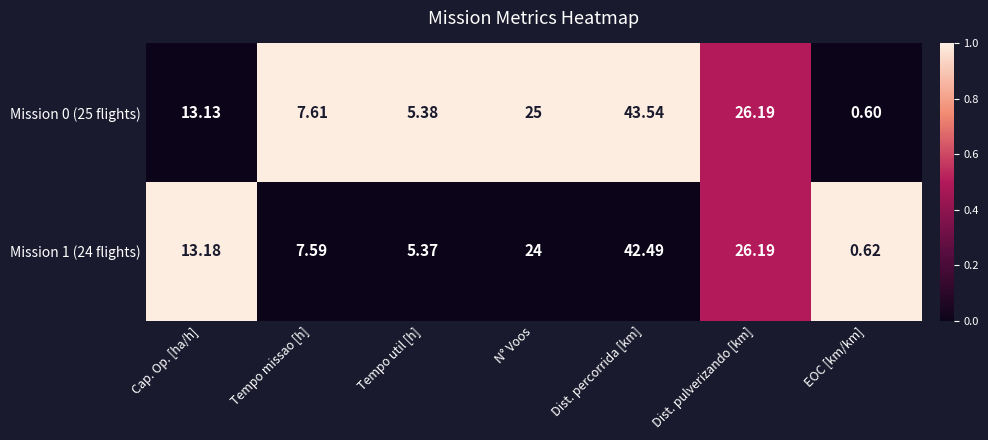

Which series has the largest total across all categories?

Mission 0 (25 flights)